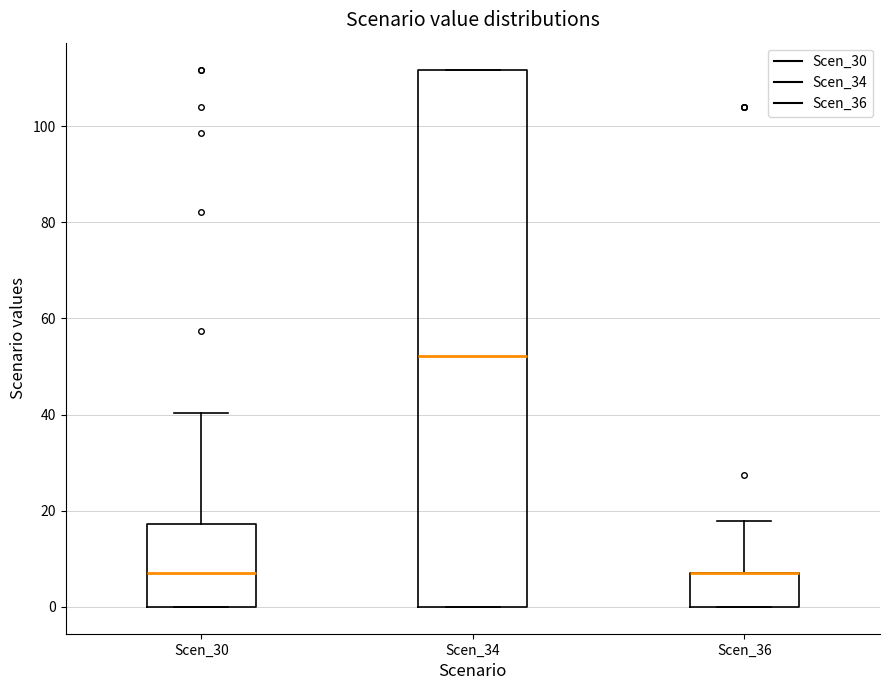

Where is the upper edge of the box for Scen_34 on the y-axis? The values are not printed on the chart, so give them approximately, as read against the axis.

112